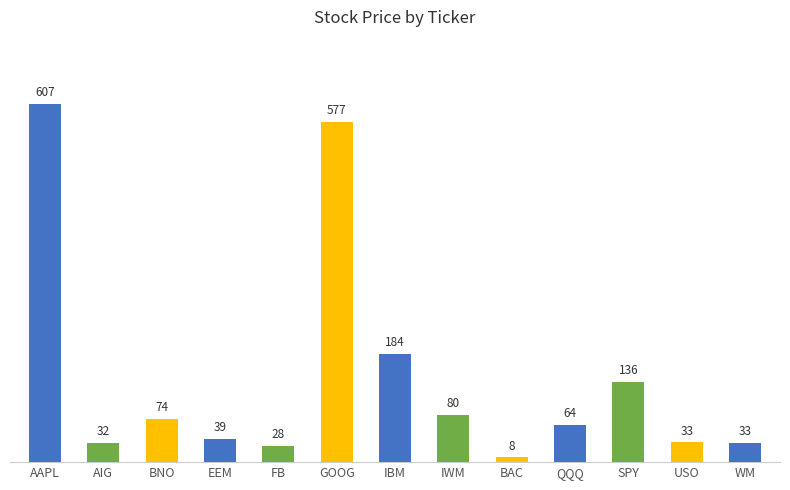

What is the label of the 13th bar from the left?

WM